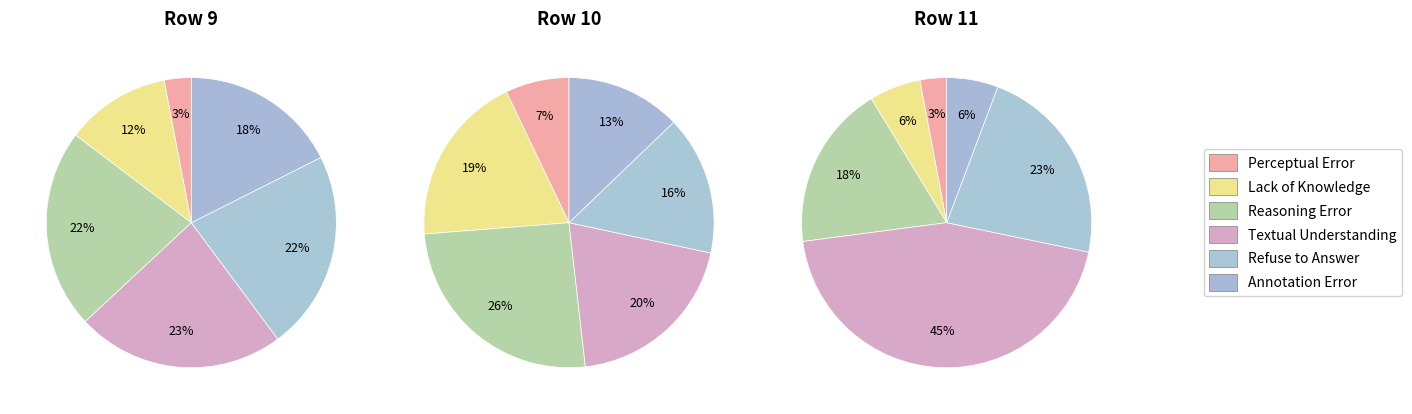

Does any single category account for the majority?

No